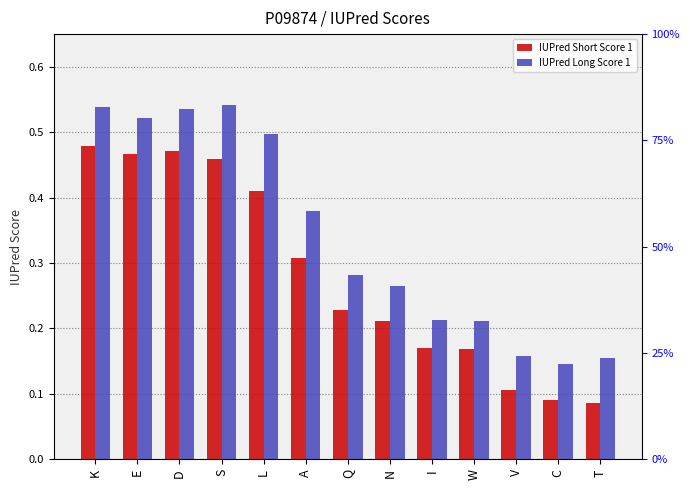

Which series has the largest range (max minus min)?

IUPred Long Score 1